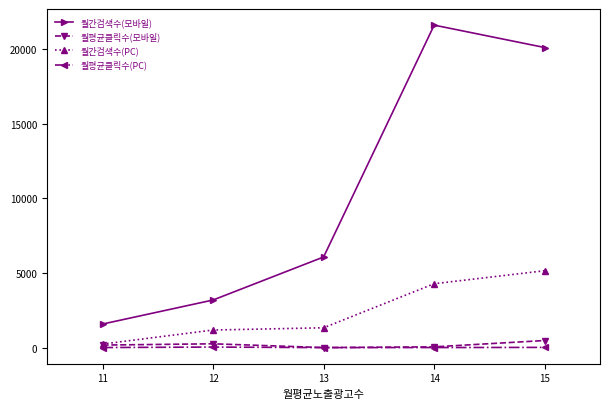

Count the number of data series in this chart.

4